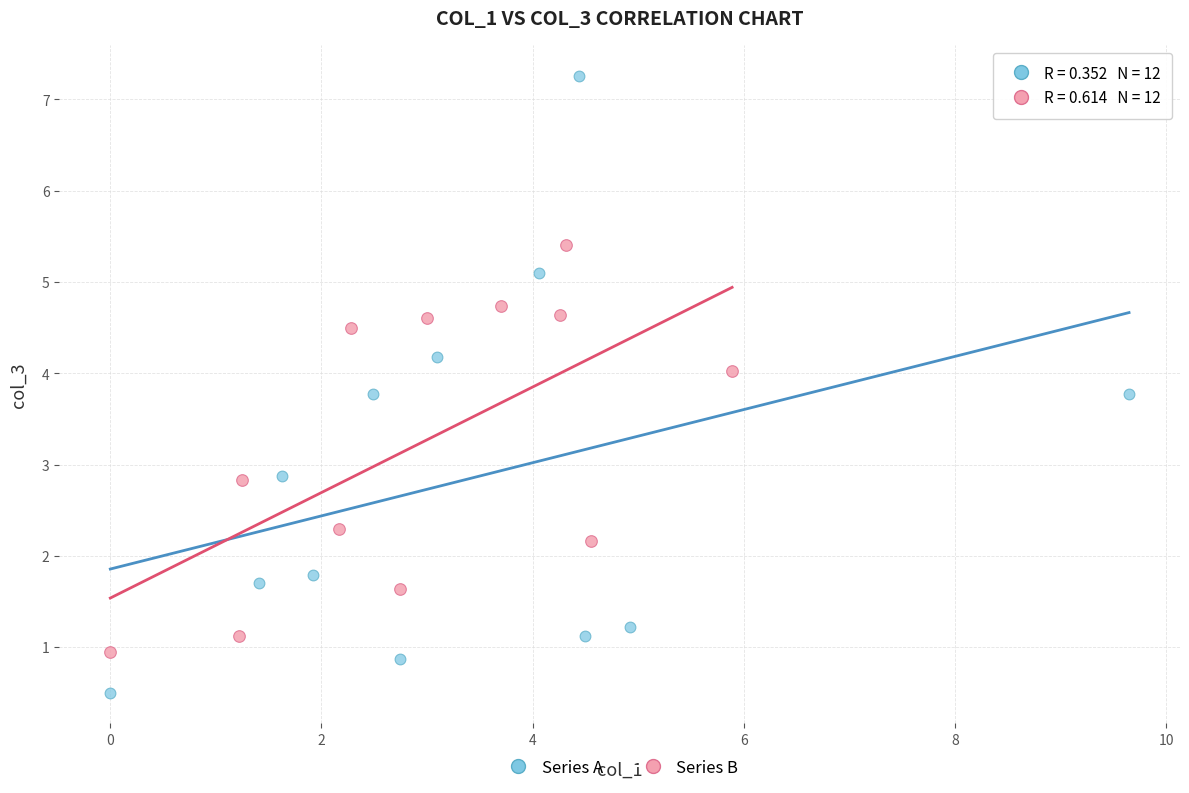

Which series reaches the minimum Y coordinate?

Series A